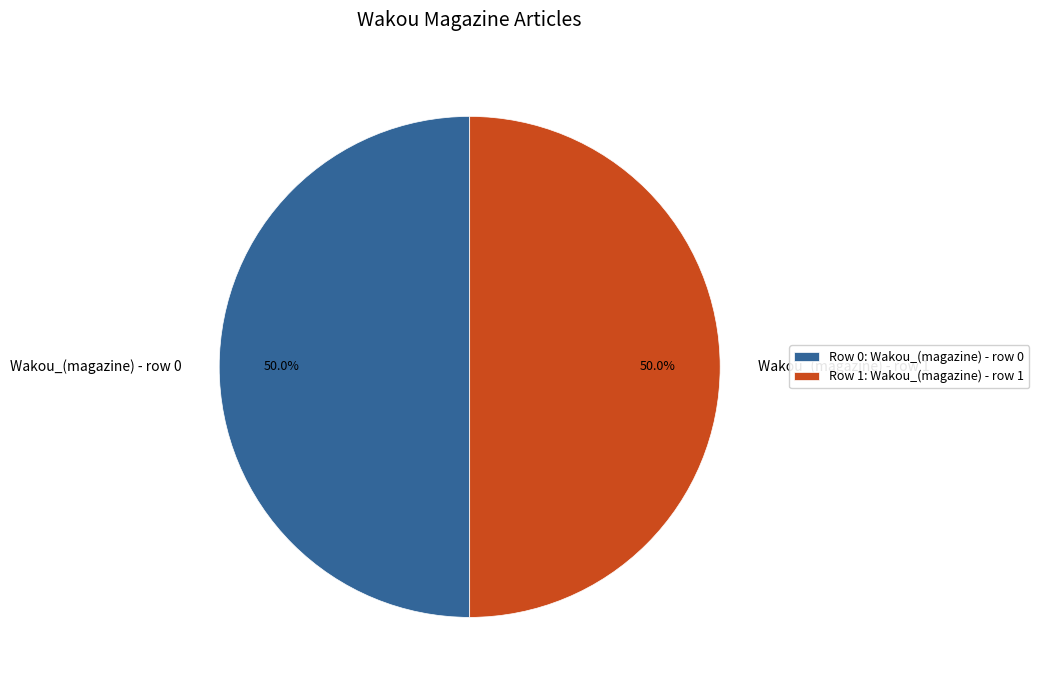

Approximately how many times larger is the value at Wakou_(magazine) - row 1 compared to Wakou_(magazine) - row 0?

1.0